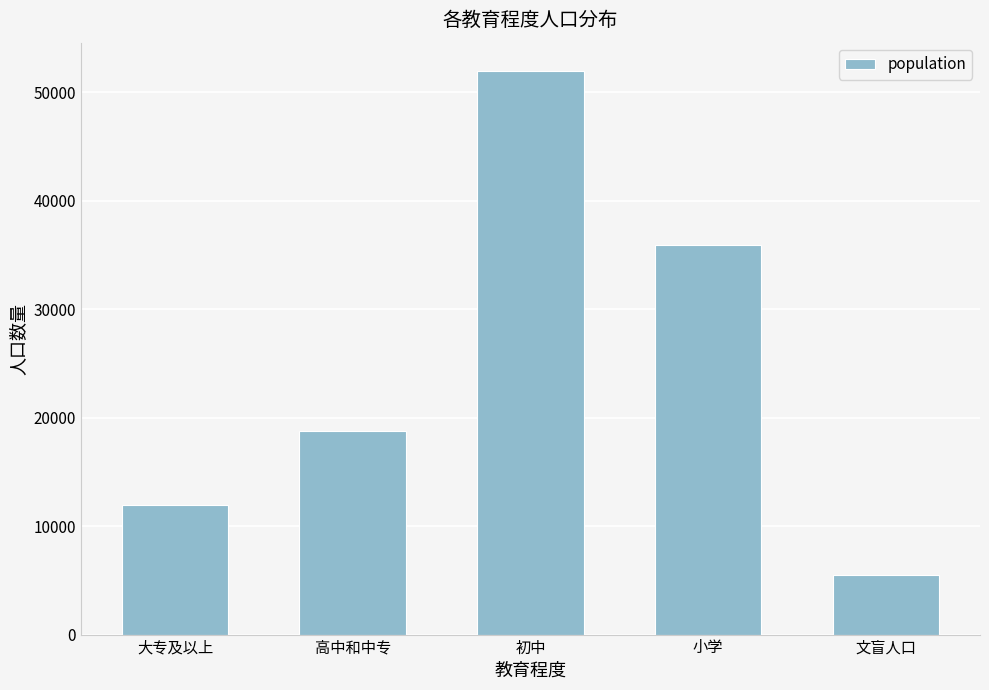

Where is the data nearest to the value 28716?

小学